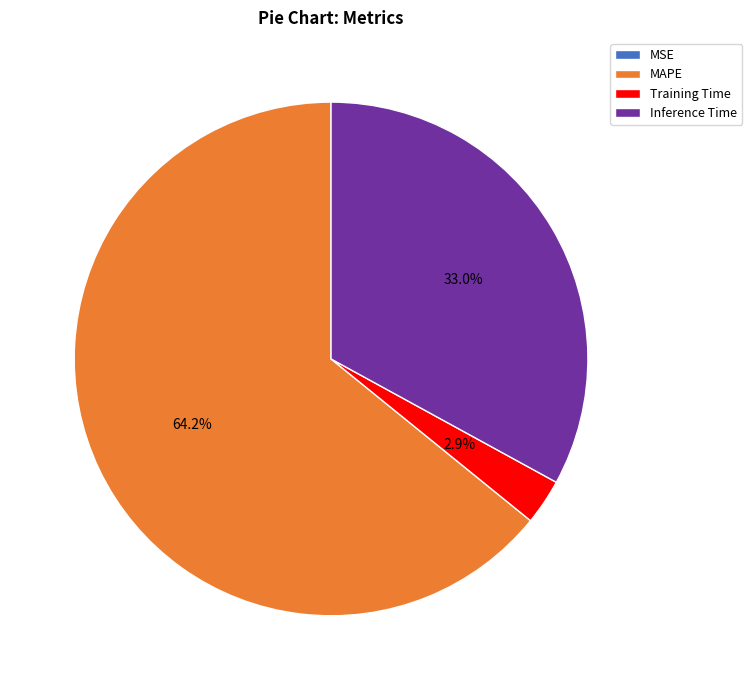

Is the sum of Training Time and MAPE greater than half?

Yes